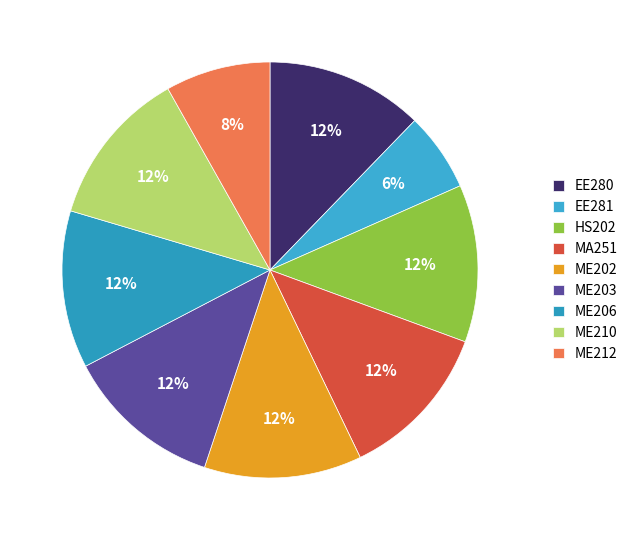

To the nearest percent, what is the difference between the largest and smallest slice percentages?

6%